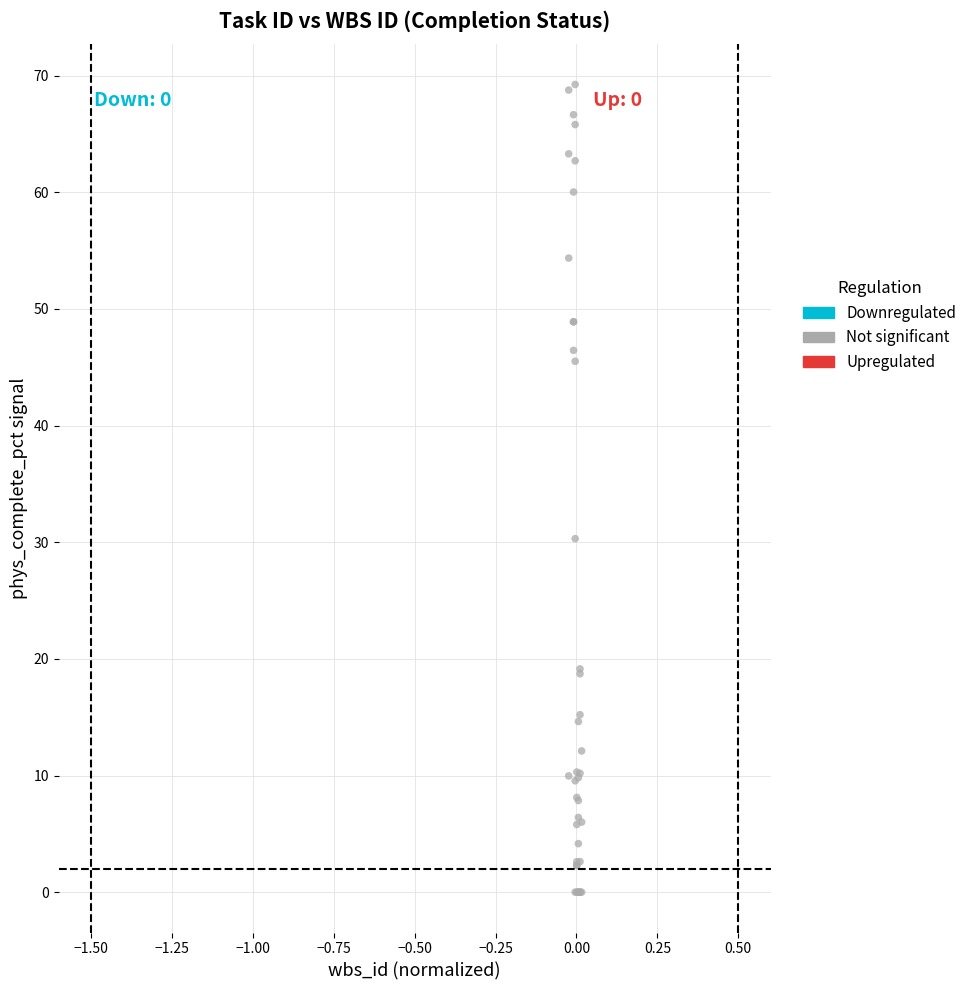

What Y value in the scatter plot is closest to 34?

30.3